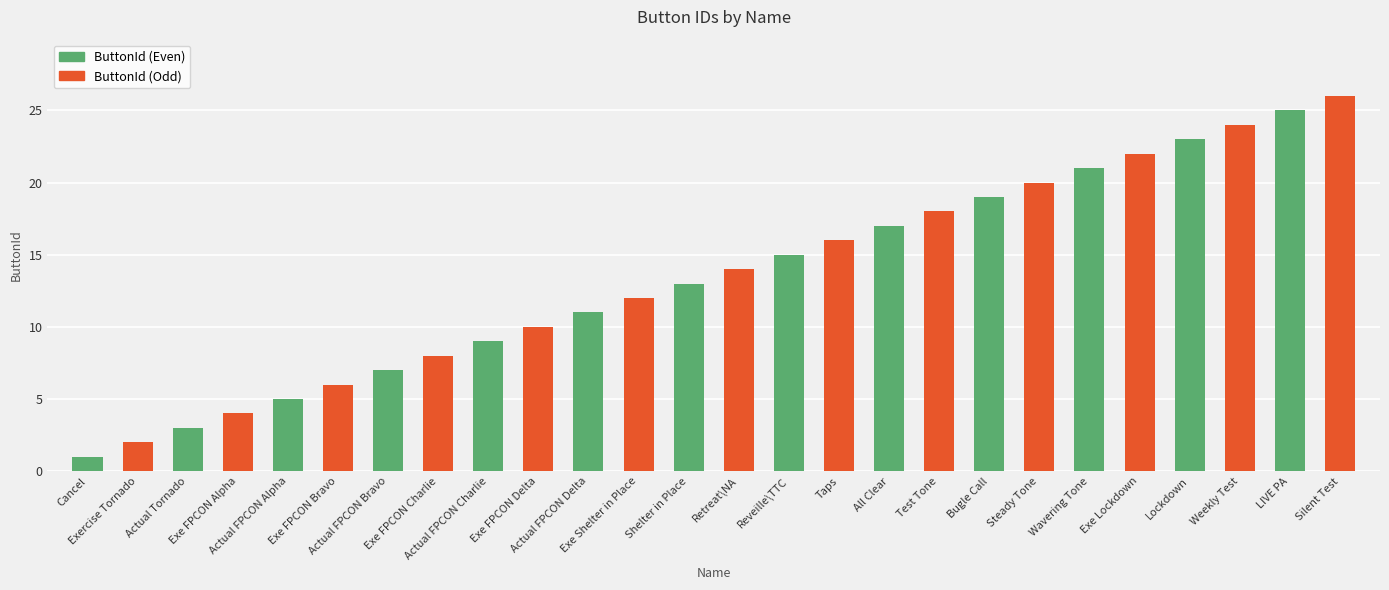

What is the ratio of the value at Exe FPCON Alpha to the value at Exercise Tornado?

2.0